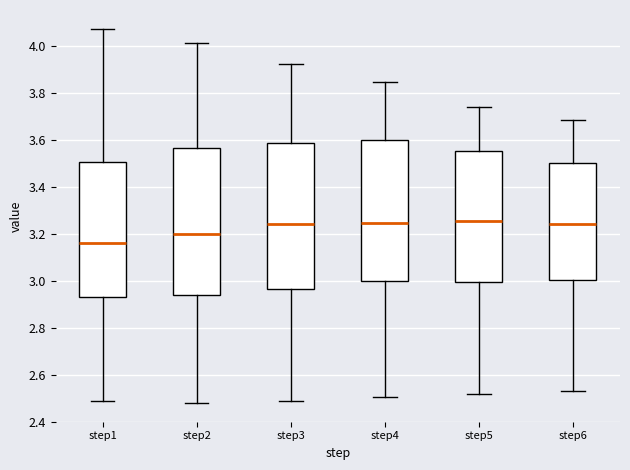

Reading left to right, transcribe this box plot: for each box, give where its median line is, the range the box spans, and where its two whiskers end, as read against the y-axis. The values are not printed on the chart, so give them approximately, as read against the axis.

step1: median 3.16, box 2.94 to 3.50, whiskers 2.48 to 4.08
step2: median 3.20, box 2.94 to 3.56, whiskers 2.48 to 4.02
step3: median 3.24, box 2.96 to 3.58, whiskers 2.48 to 3.92
step4: median 3.24, box 3.00 to 3.60, whiskers 2.50 to 3.84
step5: median 3.26, box 3.00 to 3.56, whiskers 2.52 to 3.74
step6: median 3.24, box 3.00 to 3.50, whiskers 2.54 to 3.68